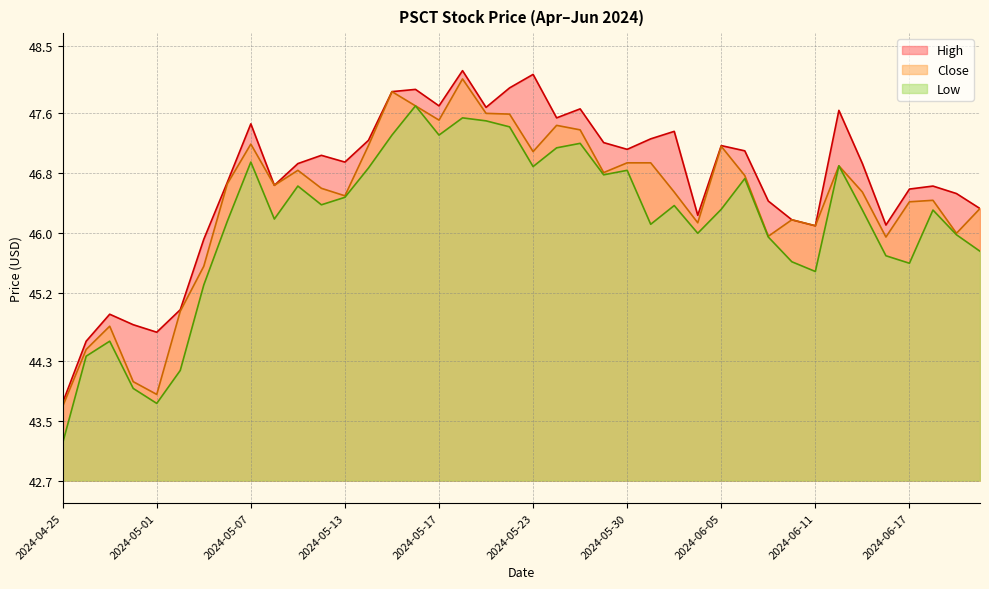

What is the label of the 22nd point from the left?

2024-05-24